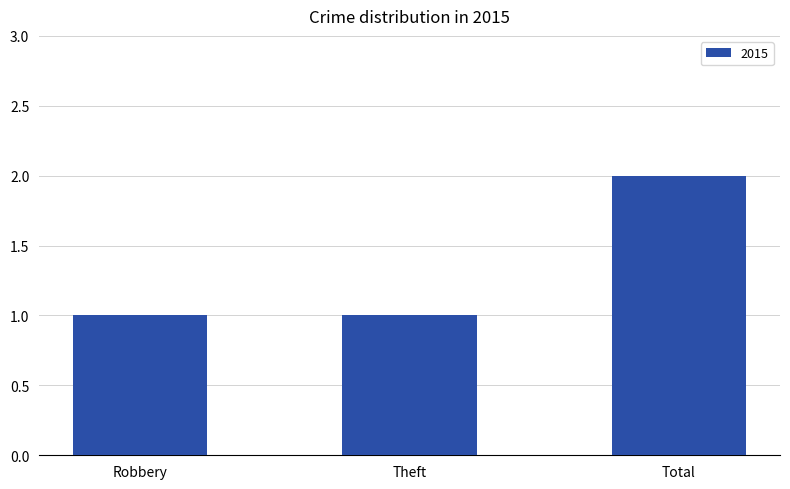

What position from the left is Total?

3